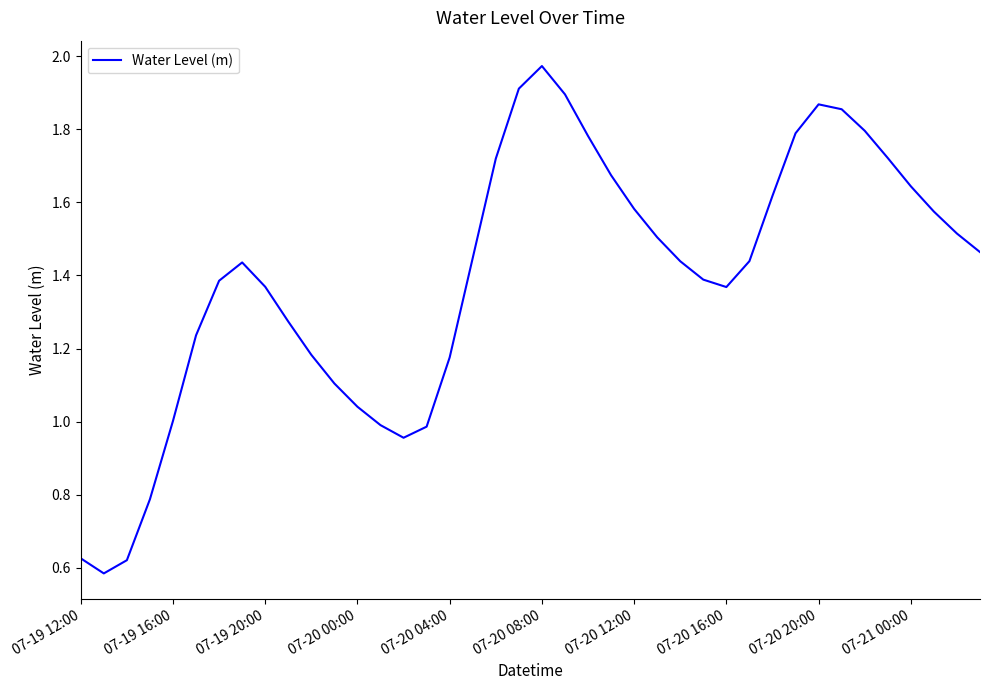

What is the greatest value displayed?

2.0